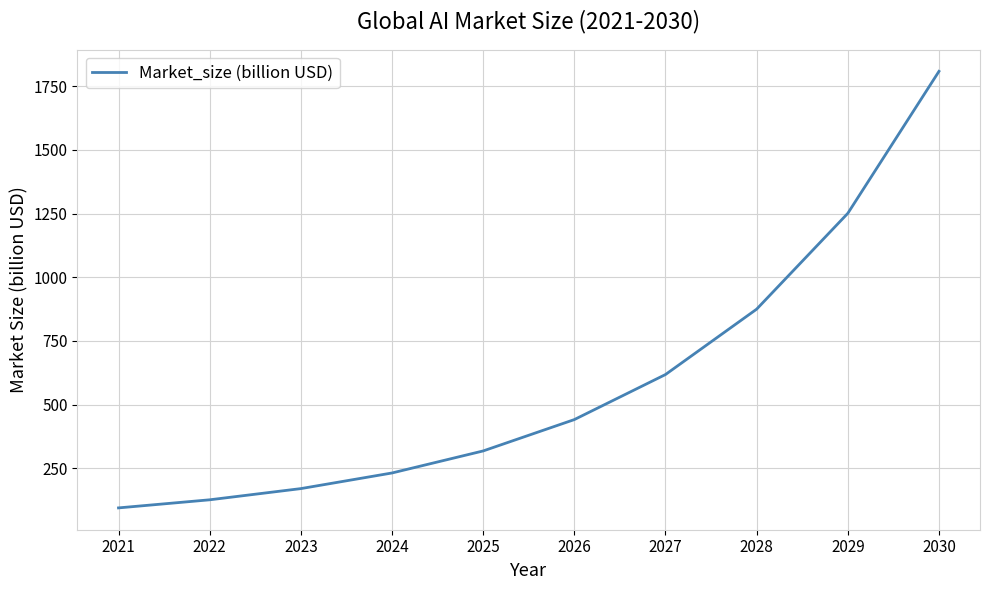

True or false: the data shows 53.7 at 2023.

False